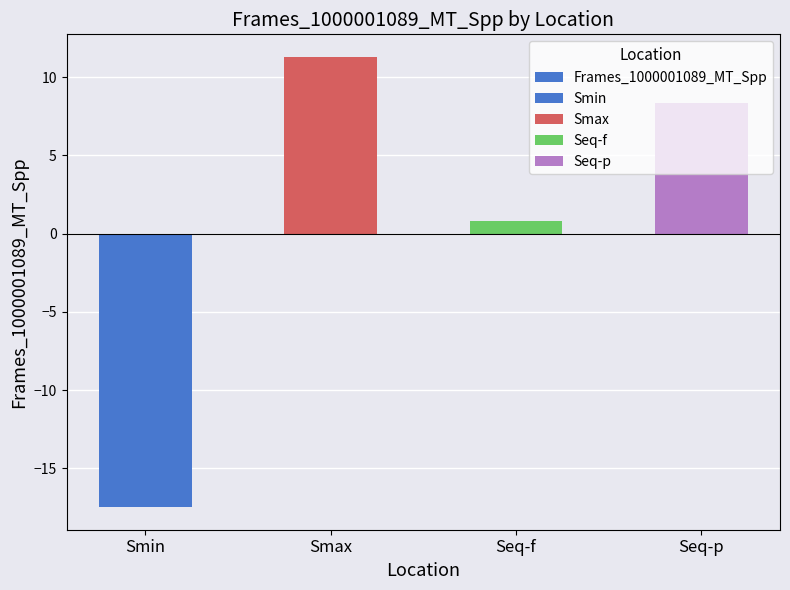

At which category does the chart reach its minimum across all series?

Smin